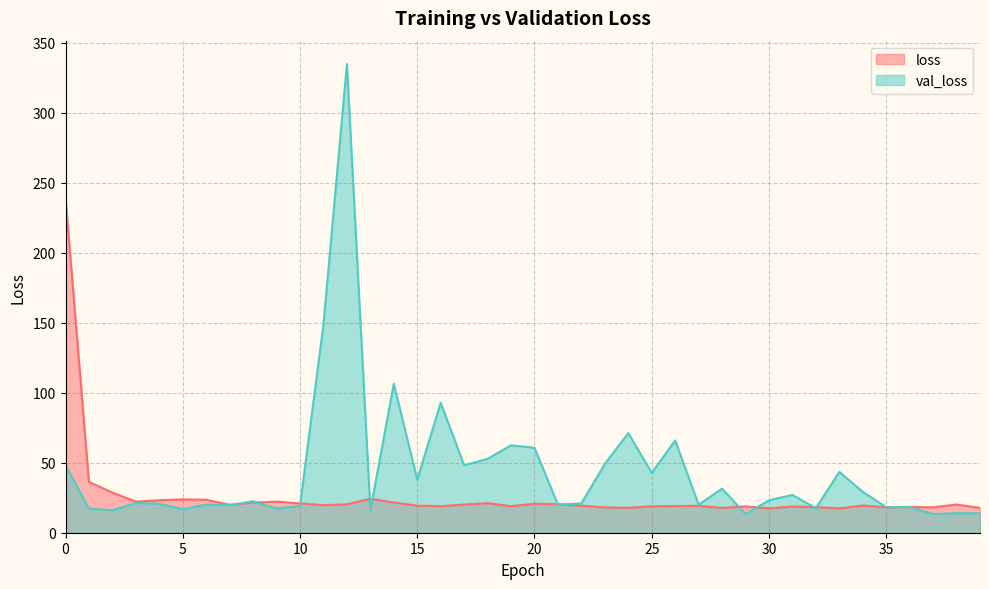

Between 19 and 36, which series saw the biggest shift?

val_loss